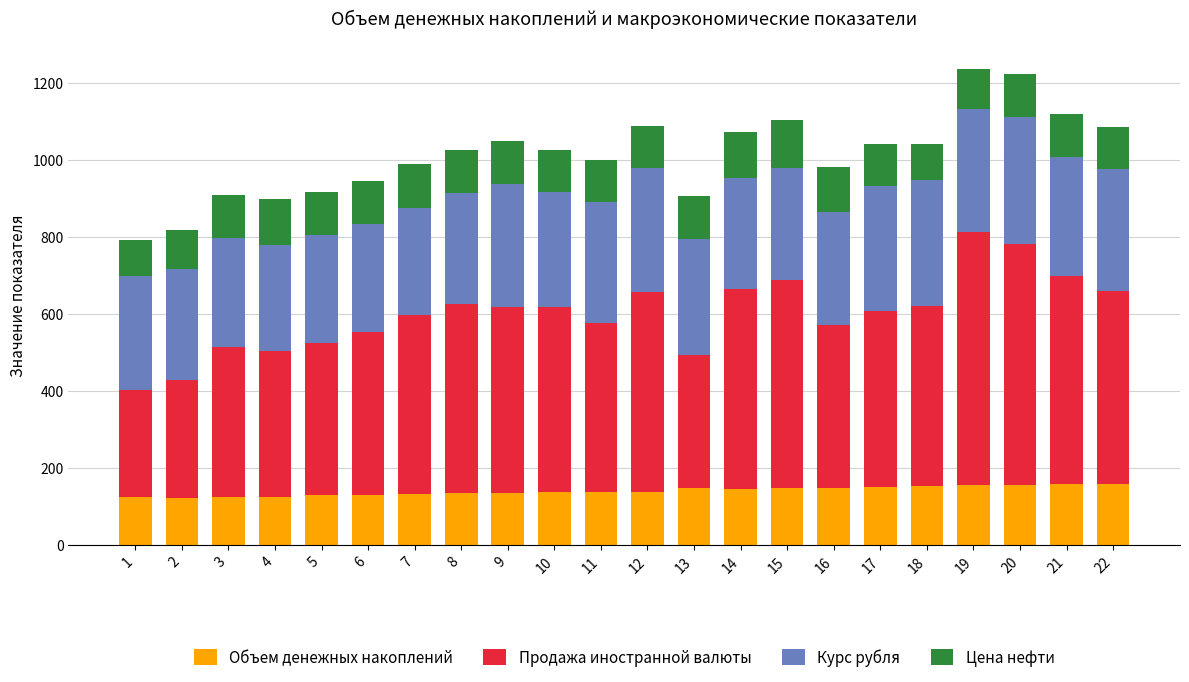

What is the lowest value of the Объем денежных накоплений series?

120.9